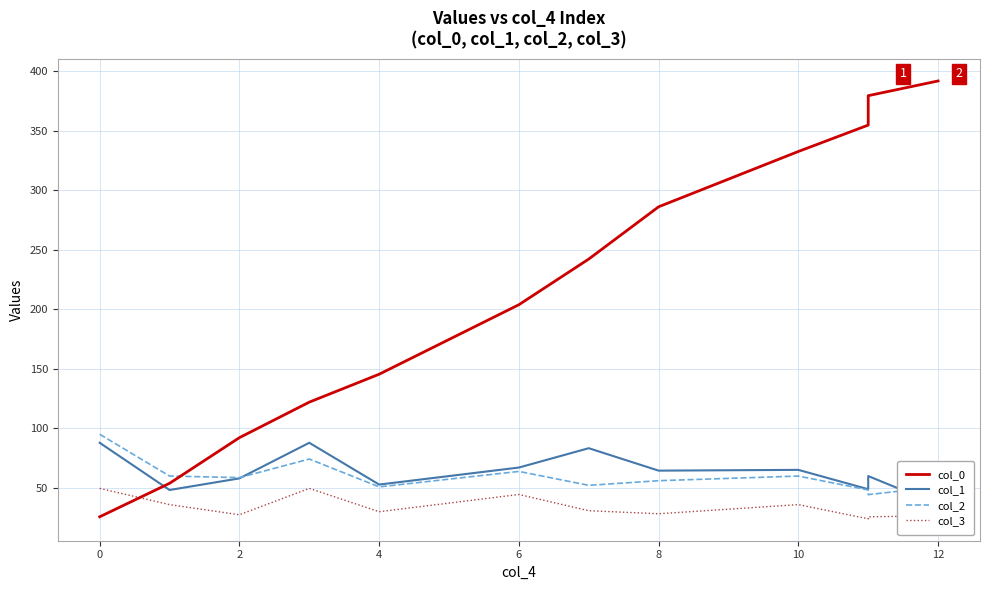

What is the difference between the second highest and second lowest values in the col_3 series?

23.9